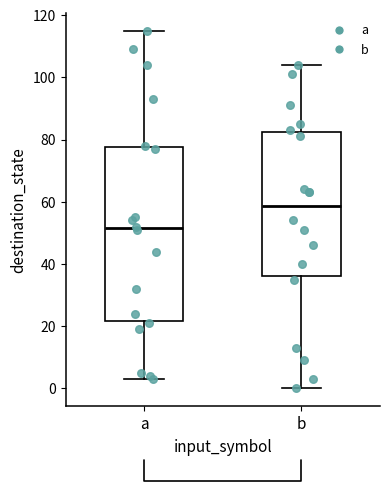

Which box's median line is the highest?

b